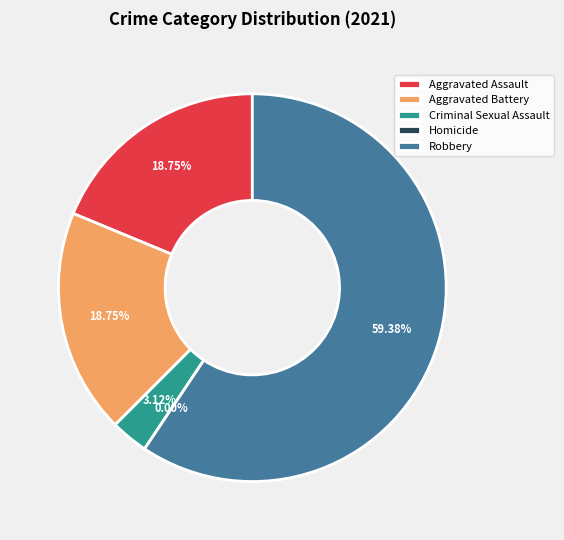

What percentage is the Aggravated Assault slice, to the nearest percent?

19%